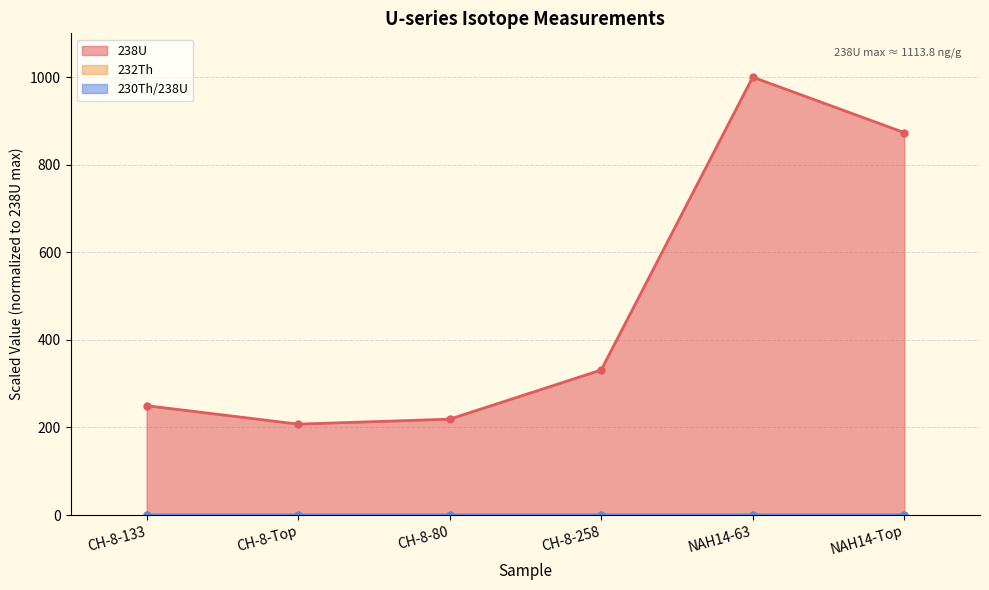

How many distinct data groups are displayed?

3